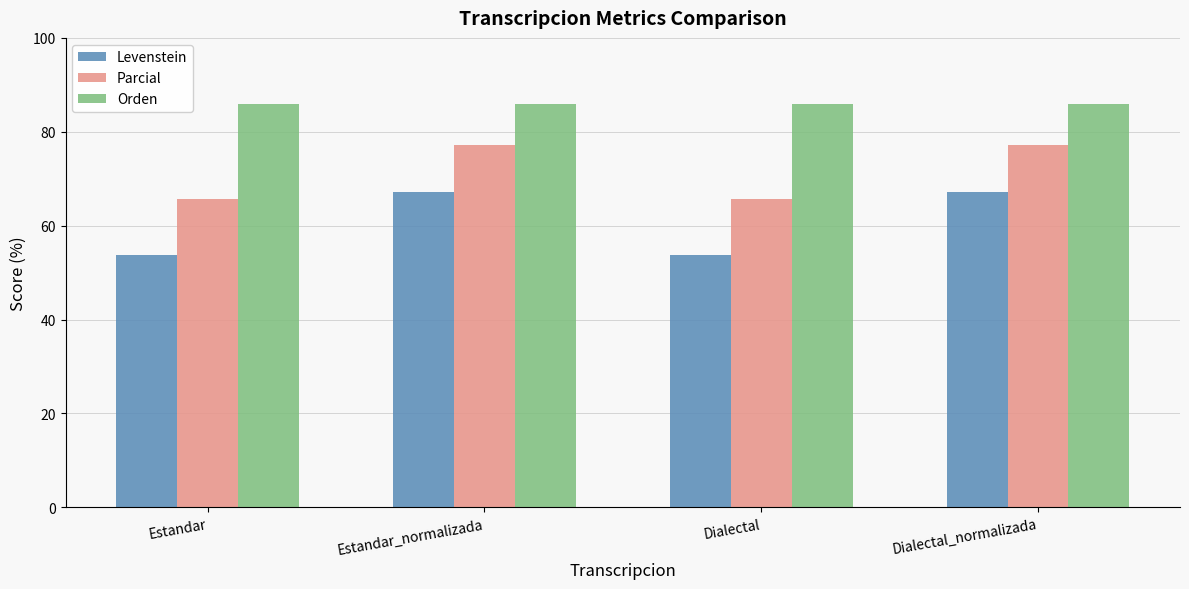

What is the sum of all Parcial values?

285.6